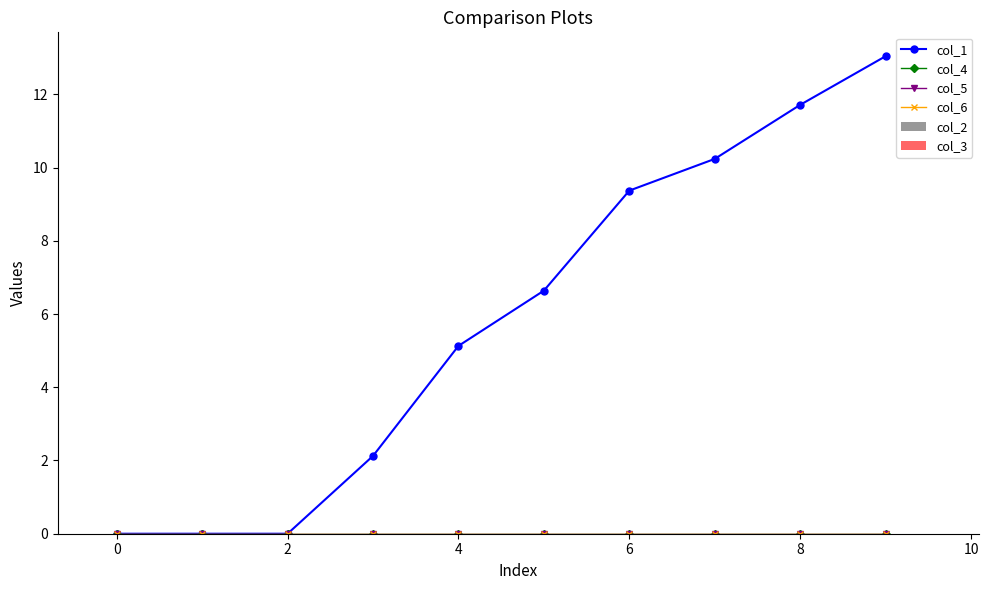

Does the chart have visible grid lines?

No